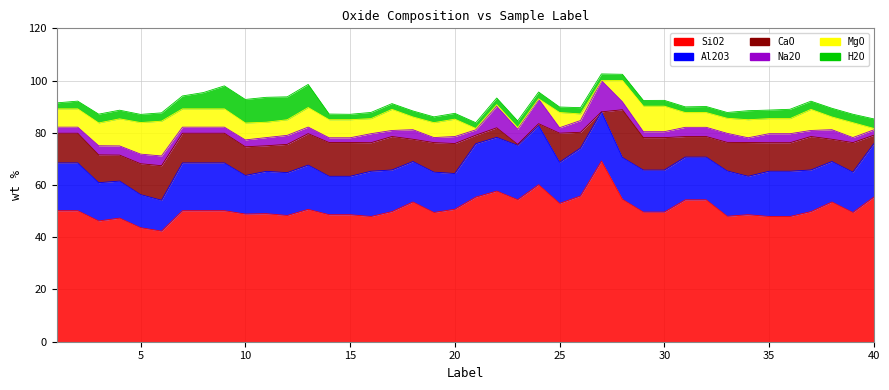

At how many categories does at least one series exceed 62?

1